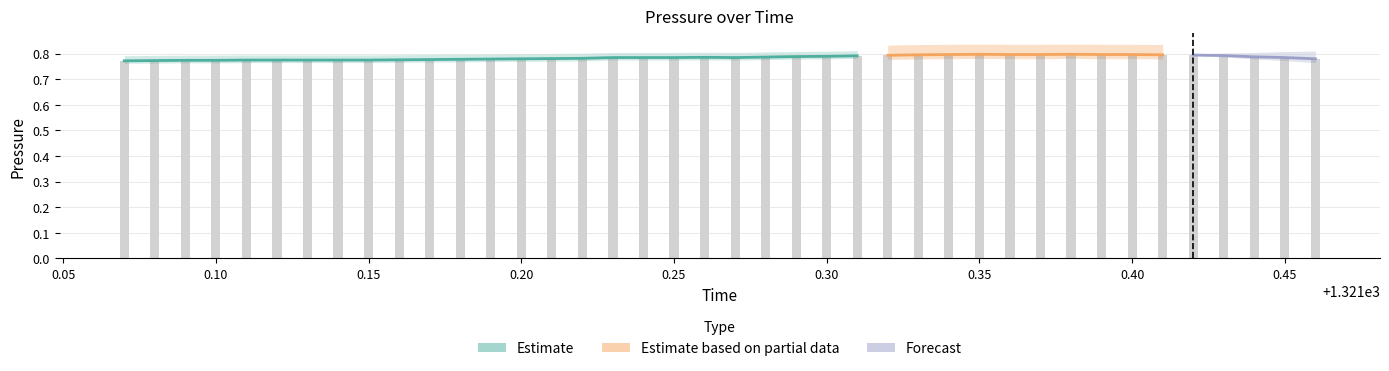

What is the value of the 4th bar from the left?

0.8